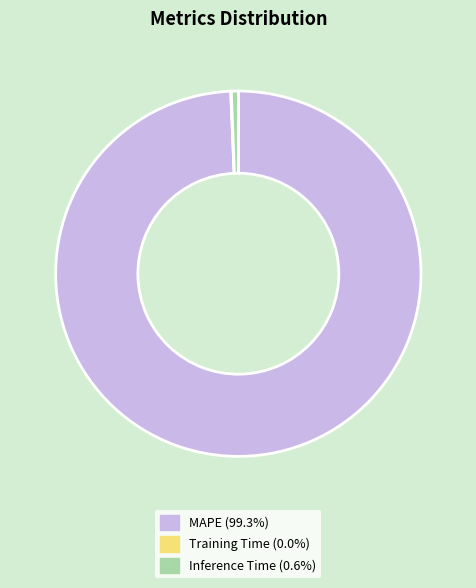

Do Inference Time and MAPE together represent more than half of the pie?

Yes